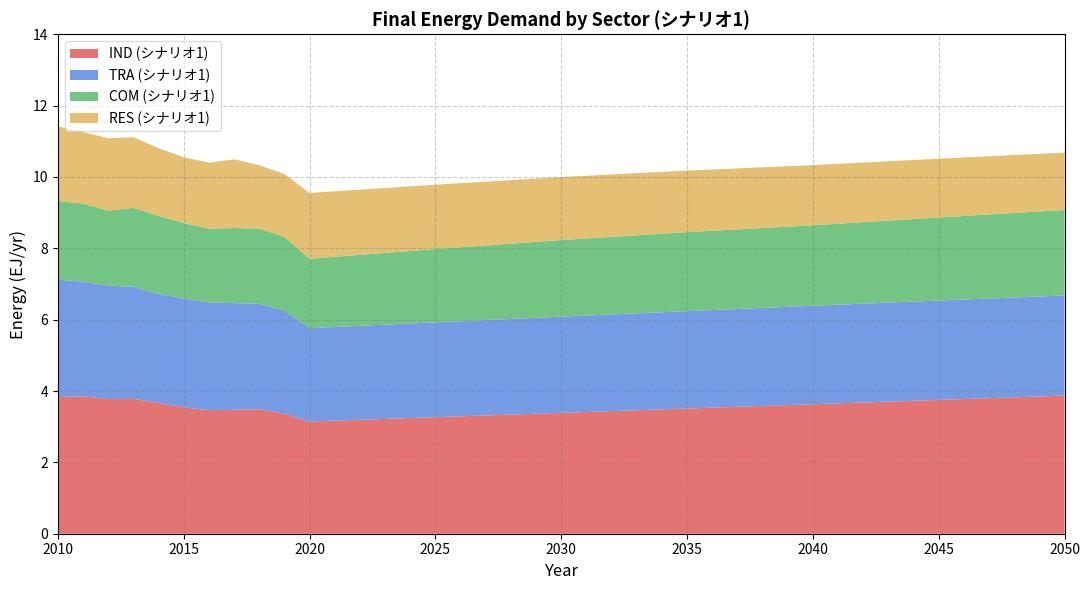

Reading right to left, list all the values displayed in this chart.

IND (シナリオ1): 3.9	3.8	3.6	3.5	3.4	3.3	3.1	3.5	3.8
TRA (シナリオ1): 2.8	2.8	2.8	2.7	2.7	2.7	2.6	3.0	3.3
COM (シナリオ1): 2.4	2.3	2.3	2.2	2.1	2.1	1.9	2.1	2.2
RES (シナリオ1): 1.6	1.6	1.7	1.7	1.8	1.8	1.8	1.8	2.1